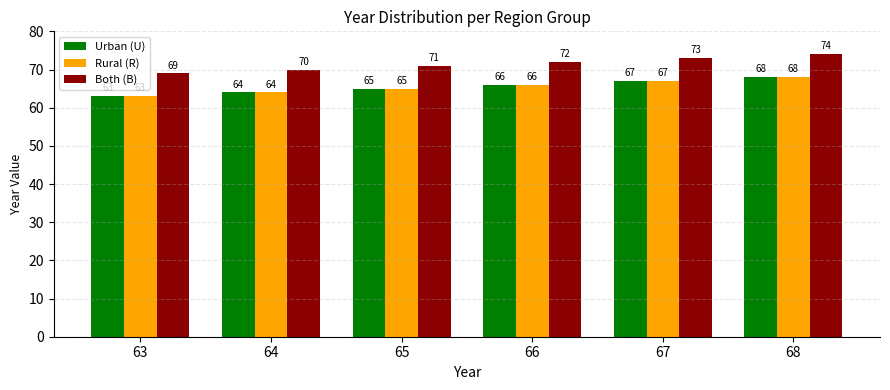

How many bars are there in total?

18